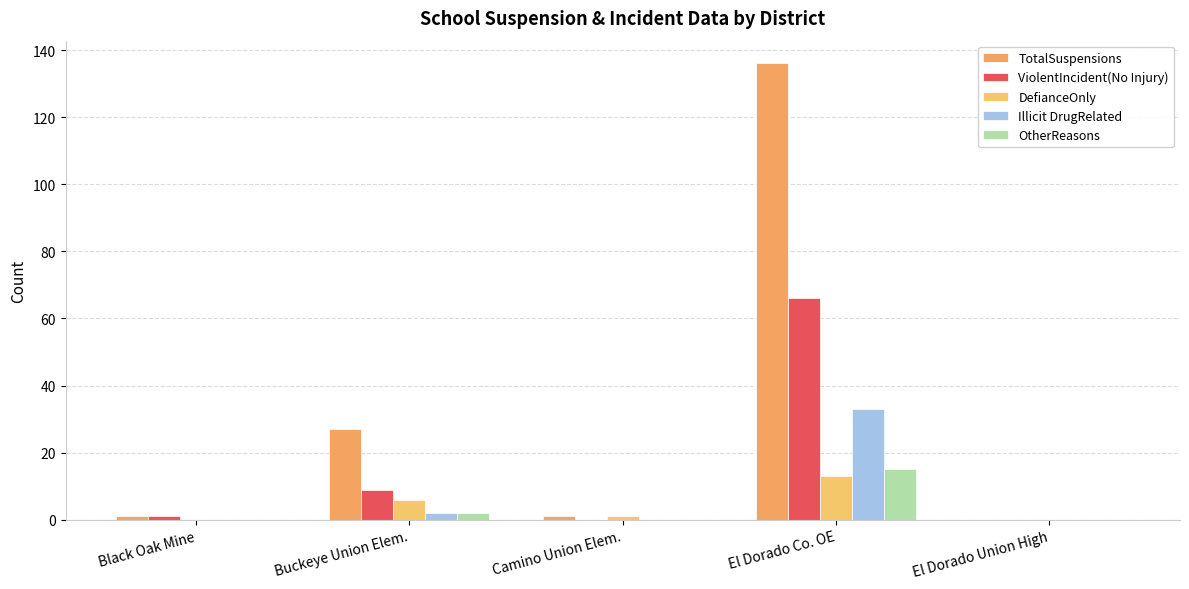

Reading left to right, transcribe all the data shown in this chart.

TotalSuspensions: Black Oak Mine=1	Buckeye Union Elem.=27	Camino Union Elem.=1	El Dorado Co. OE=136	El Dorado Union High=0
ViolentIncident(No Injury): Black Oak Mine=1	Buckeye Union Elem.=9	Camino Union Elem.=0	El Dorado Co. OE=66	El Dorado Union High=0
DefianceOnly: Black Oak Mine=0	Buckeye Union Elem.=6	Camino Union Elem.=1	El Dorado Co. OE=13	El Dorado Union High=0
Illicit DrugRelated: Black Oak Mine=0	Buckeye Union Elem.=2	Camino Union Elem.=0	El Dorado Co. OE=33	El Dorado Union High=0
OtherReasons: Black Oak Mine=0	Buckeye Union Elem.=2	Camino Union Elem.=0	El Dorado Co. OE=15	El Dorado Union High=0